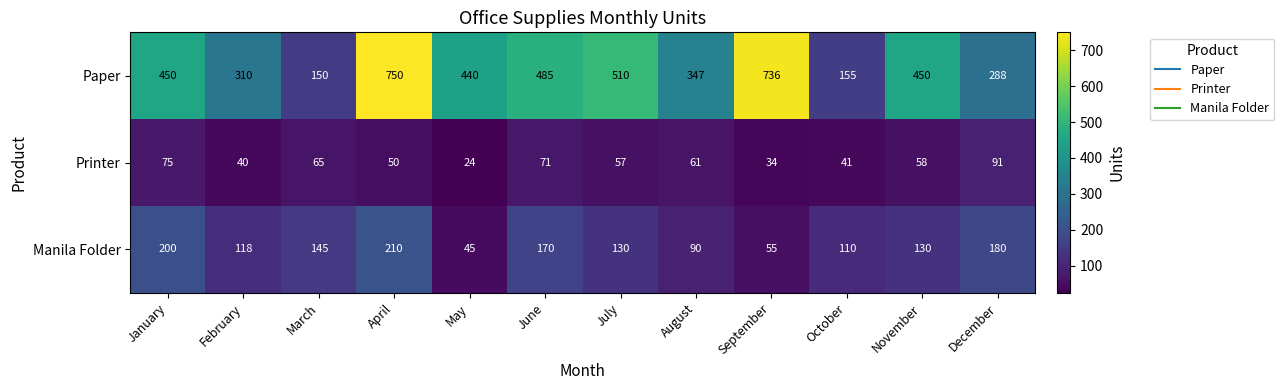

Rank the series by their average value, from lowest to highest.

Printer, Manila Folder, Paper